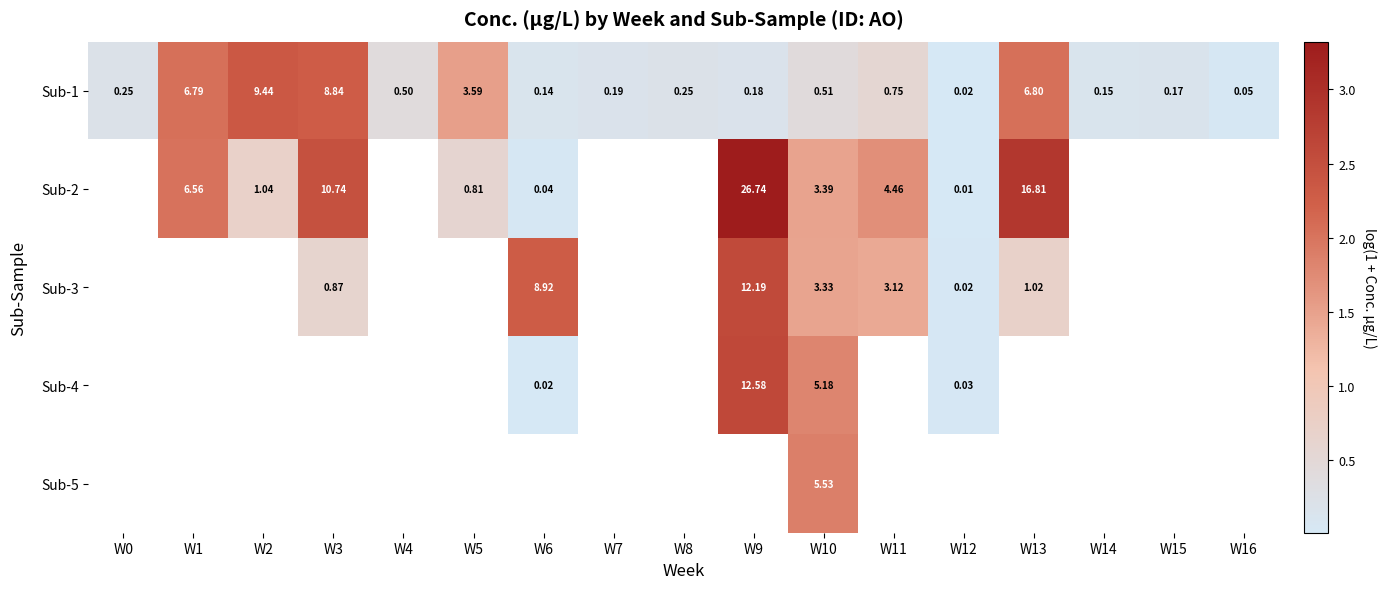

At how many categories does at least one series exceed 0?

17